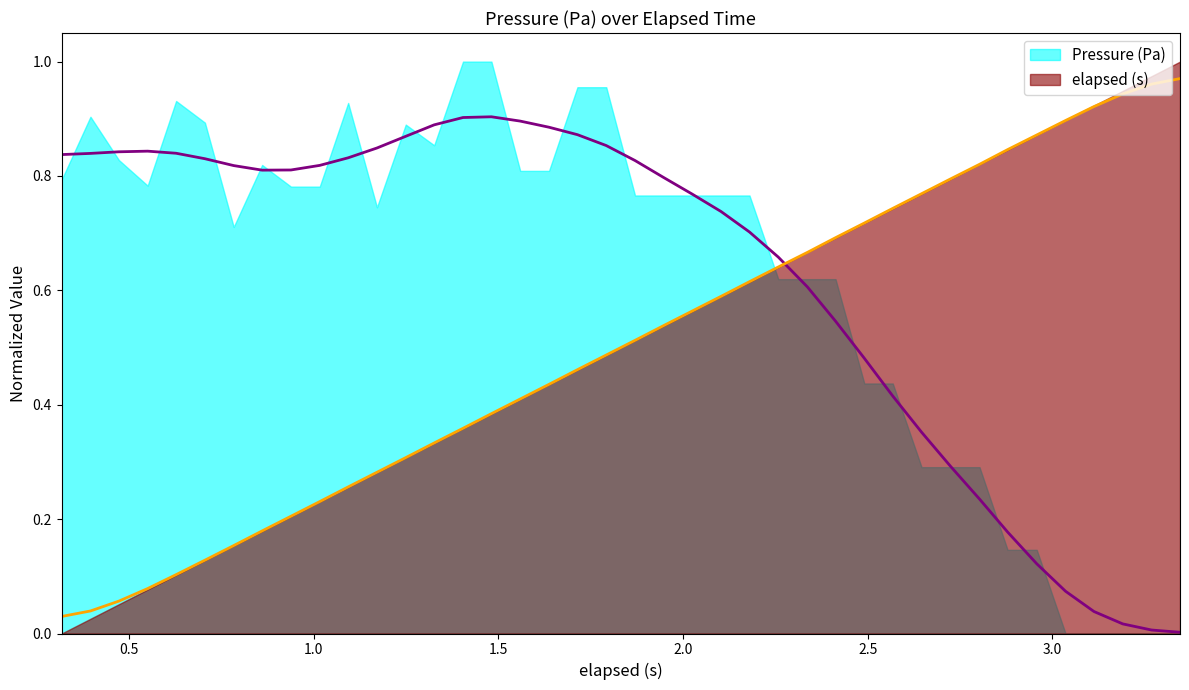

How many data points does each series have?

40